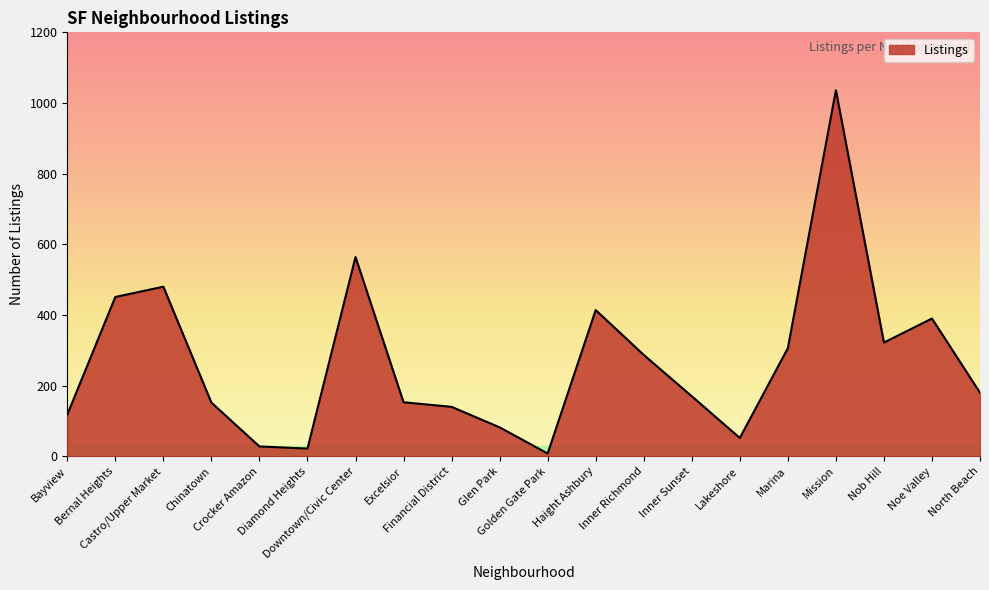

What is the greatest value displayed?

1036